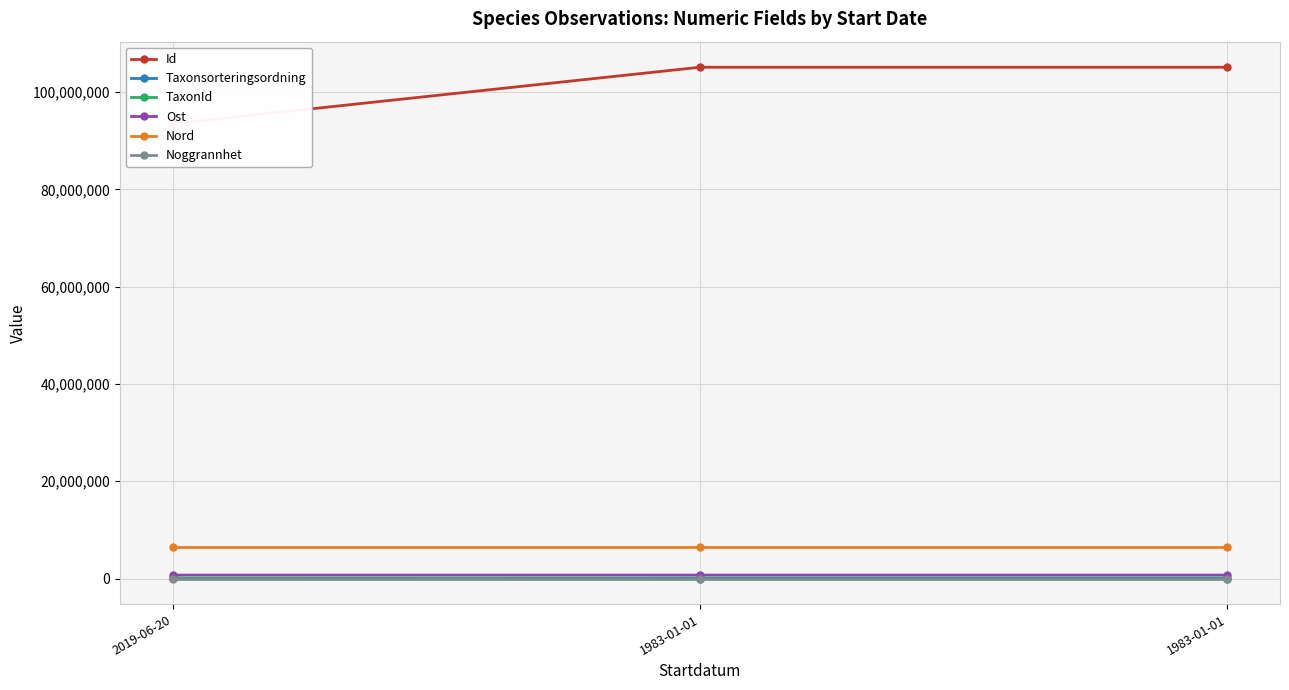

What is the maximum value for Taxonsorteringsordning?

97518.0